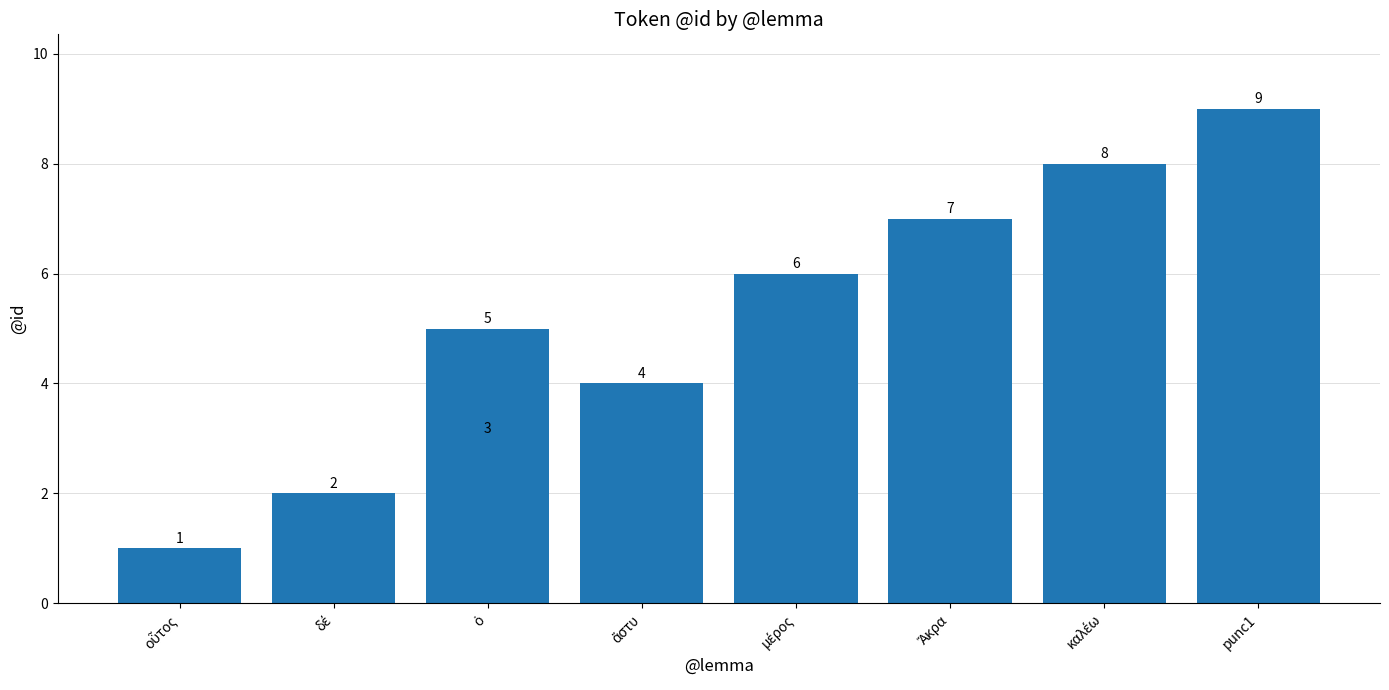

What position from the left is δέ?

2